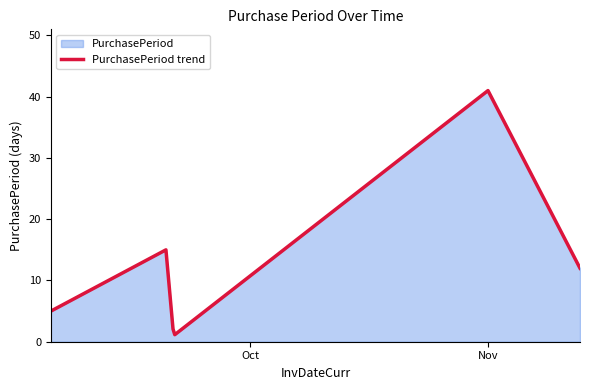

How many points are lower than both their immediate neighbors (excluding endpoints)?

1